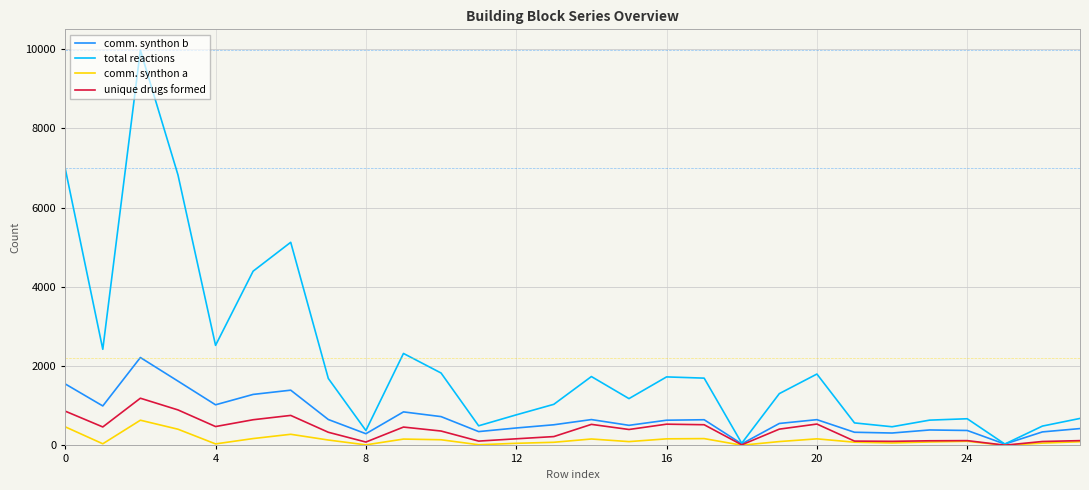

List the series in order of their peak value, highest first.

total reactions, comm. synthon b, unique drugs formed, comm. synthon a